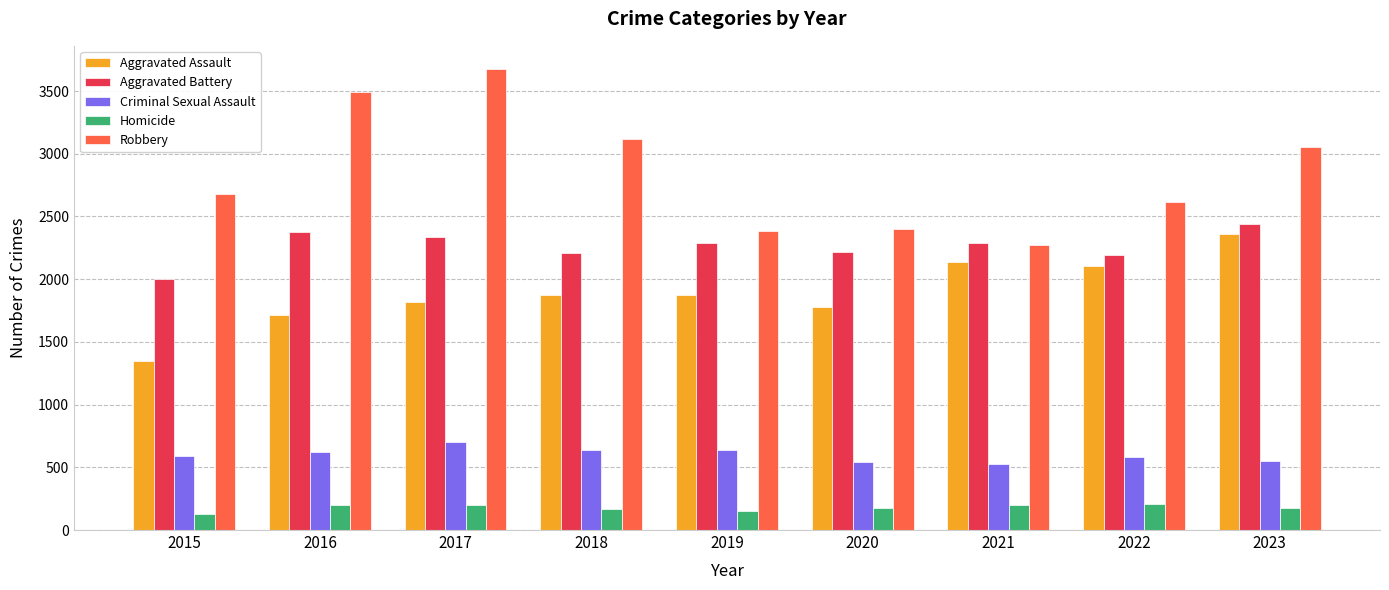

What is the difference between the Aggravated Assault values at 2015 and 2016?

363